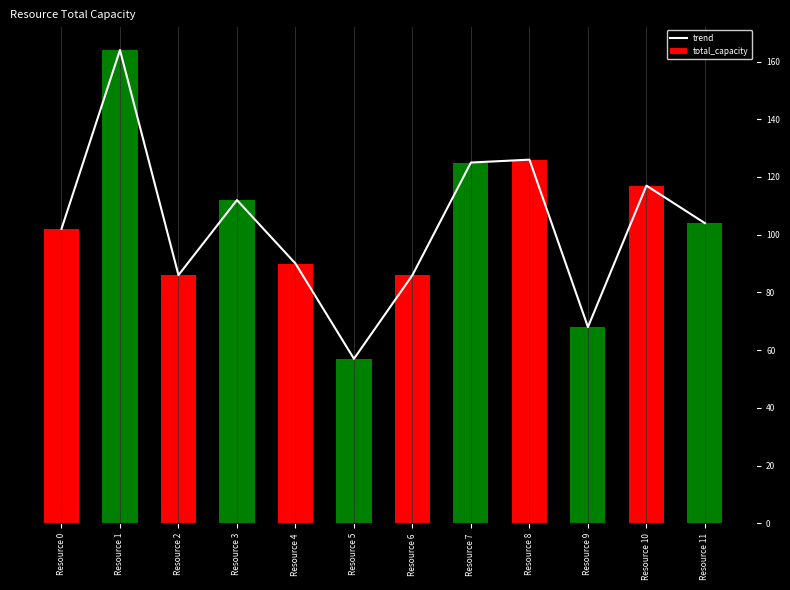

At which category does the chart reach its minimum across all series?

Resource 5